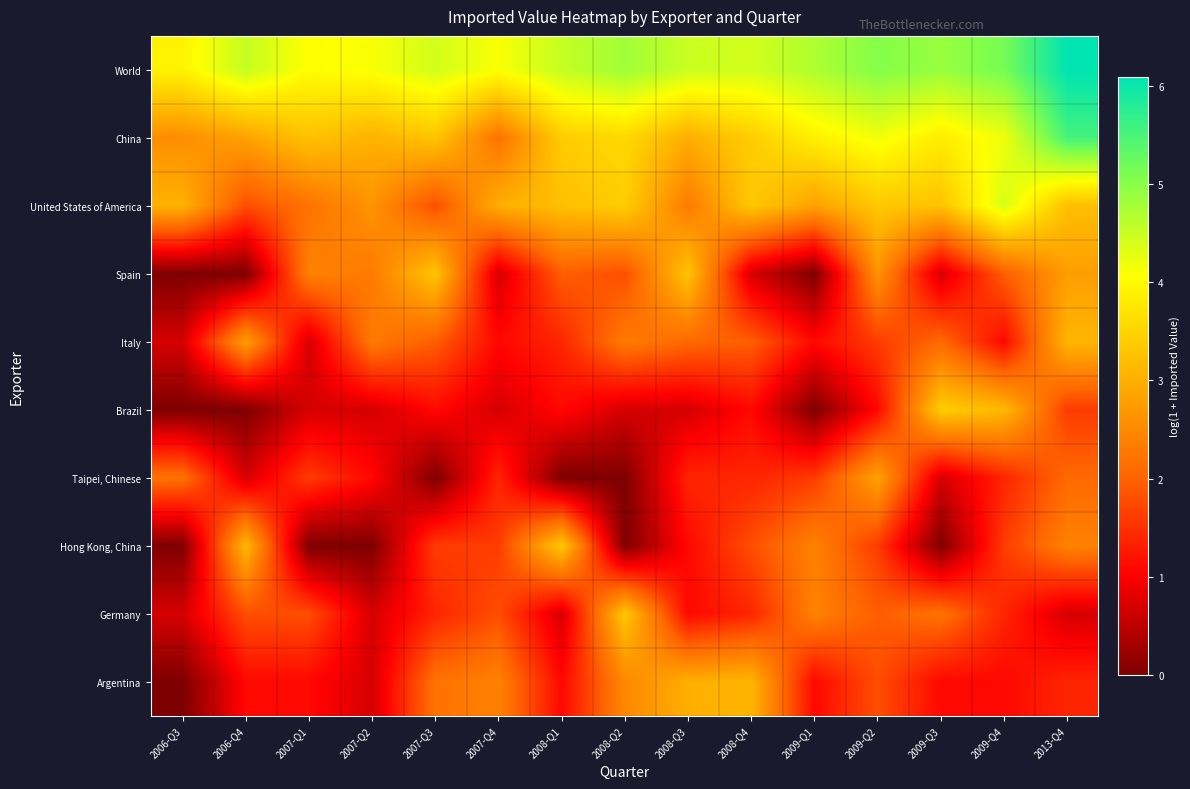

How many categories are shown in the chart?

15